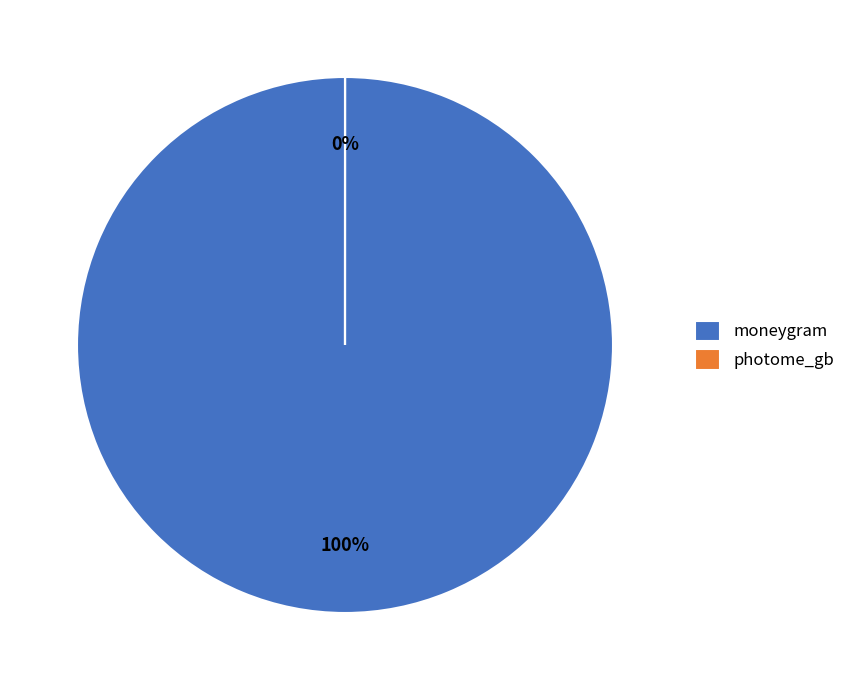

Count the number of slices in the pie.

2